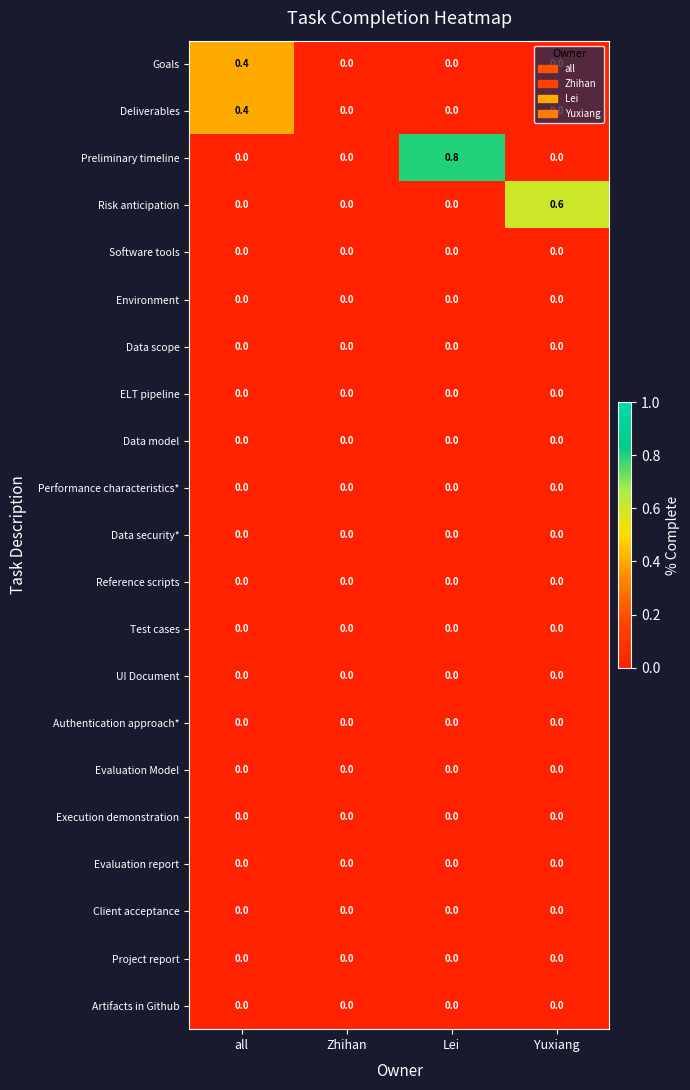

What is the maximum value for Preliminary timeline?

0.8